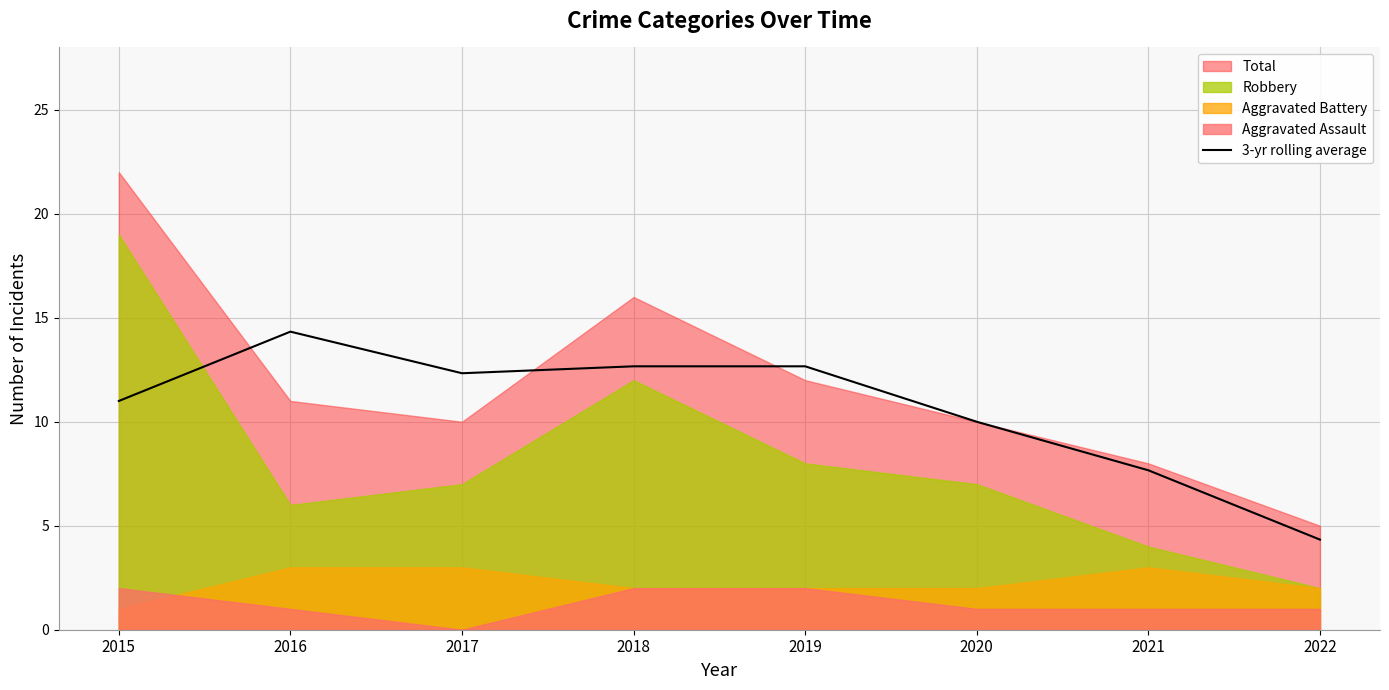

The 3-yr rolling average series shows 12.3 at 2017. True or false?

True